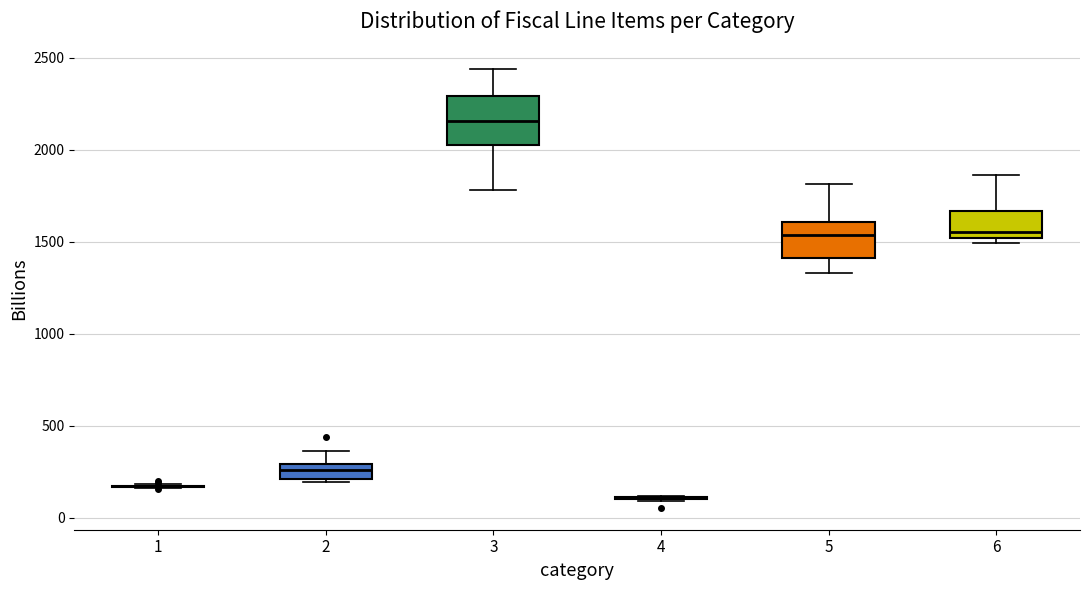

Where does the upper whisker of the box at x = 6 end on the y-axis? The values are not printed on the chart, so give them approximately, as read against the axis.

1850